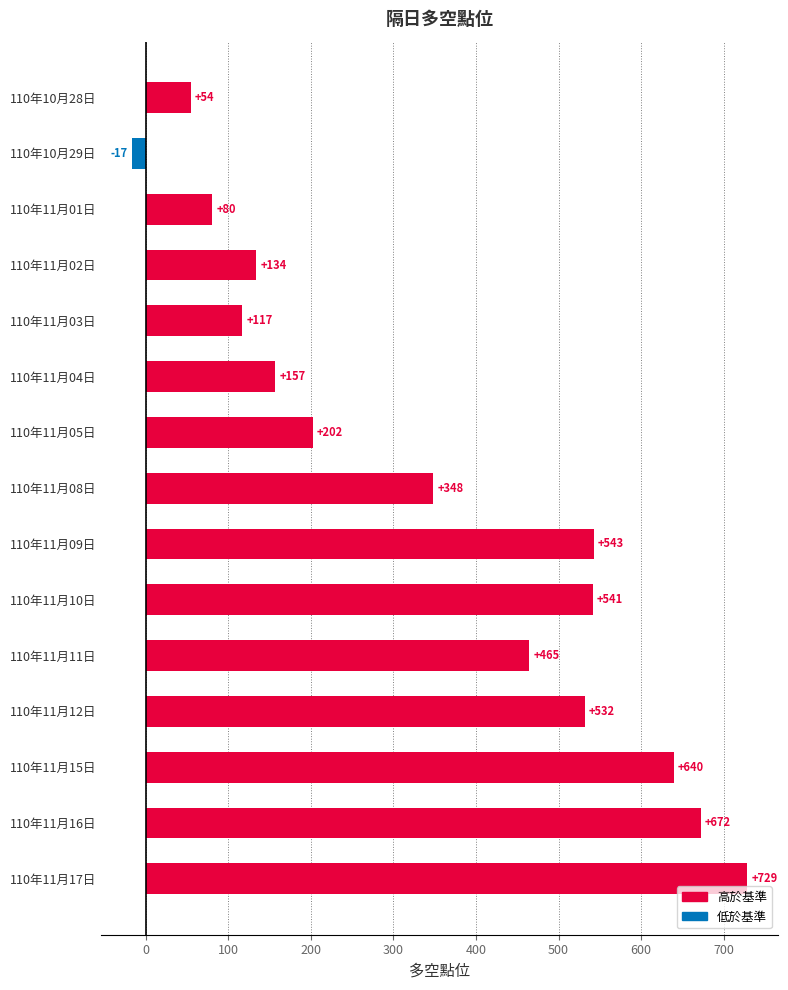

Which has a higher value, 110年11月15日 or 110年11月11日?

110年11月15日